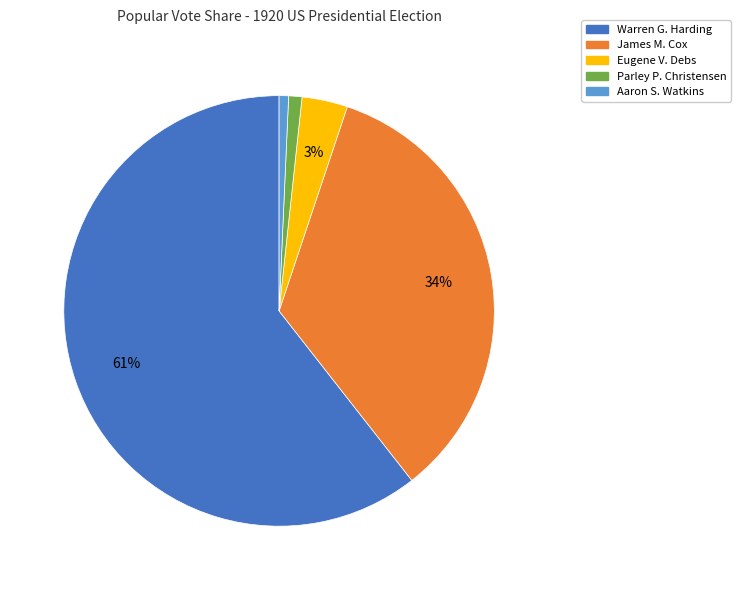

To the nearest percent, what percentage of the pie is Warren G. Harding?

61%